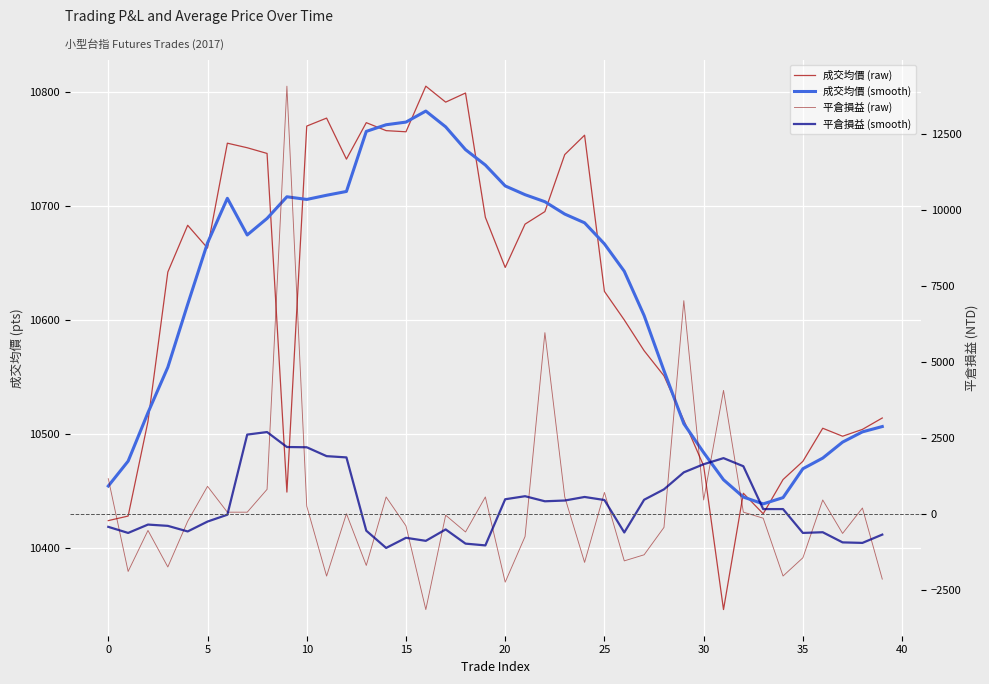

Reading left to right, extract all data points from this chart.

成交均價 (raw): 10424.0	10428.0	10511.0	10642.0	10683.0	10663.0	10755.0	10751.0	10746.0	10449.0	10770.0	10777.0	10741.0	10773.0	10766.0	10765.0	10805.0	10791.0	10799.0	10690.0	10646.0	10684.0	10695.0	10745.0	10762.0	10625.0	10600.0	10573.0	10551.0	10512.0	10472.0	10346.0	10448.0	10430.0	10460.0	10476.0	10505.0	10498.0	10504.0	10514.0
成交均價 (smooth): 10454.3	10476.2	10518.7	10558.5	10613.7	10667.5	10706.7	10674.5	10689.0	10708.0	10705.7	10709.3	10712.7	10765.3	10771.2	10773.5	10783.2	10769.3	10749.3	10735.8	10717.5	10709.8	10703.7	10692.8	10685.2	10666.7	10642.7	10603.8	10555.5	10509.0	10483.7	10459.8	10444.7	10438.7	10444.2	10469.5	10478.8	10492.8	10501.8	10506.5
平倉損益 (raw): 1170.0	-1880.0	-532.0	-1732.0	-232.0	918.0	68.0	68.0	818.0	14069.0	268.0	-2032.0	18.0	-1682.0	568.0	-382.0	-3132.0	-32.0	-582.0	568.0	-2232.0	-732.0	5968.0	568.0	-1582.0	718.0	-1532.0	-1332.0	-432.0	7019.0	470.0	4070.0	70.0	-130.0	-2030.0	-1430.0	469.0	-630.0	205.0	-2131.0
平倉損益 (smooth): -414.0	-614.0	-339.3	-381.3	-565.0	-240.3	-15.3	2618.2	2701.5	2209.8	2201.5	1909.8	1868.2	-540.3	-1107.0	-773.7	-873.7	-498.7	-965.3	-1023.7	493.0	593.0	426.3	451.3	568.0	468.0	-598.7	476.5	818.5	1377.2	1644.2	1844.5	1578.2	170.0	169.8	-613.5	-591.0	-924.5	-941.3	-668.8